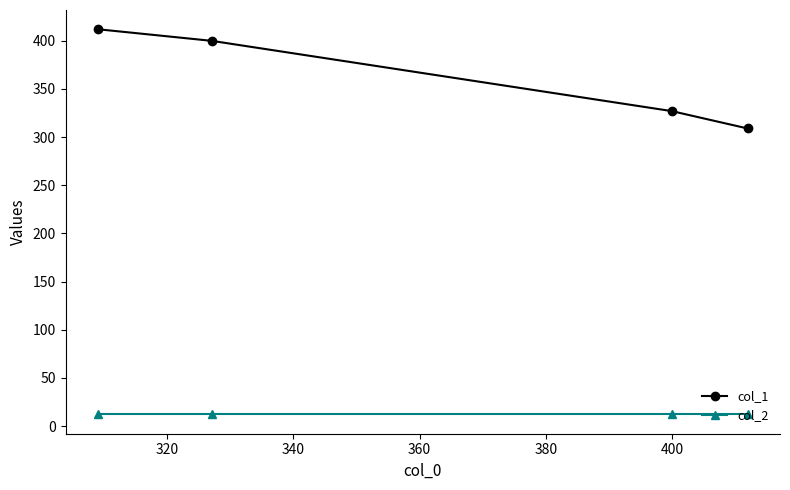

True or false: col_2 and col_1 cross at least once.

False